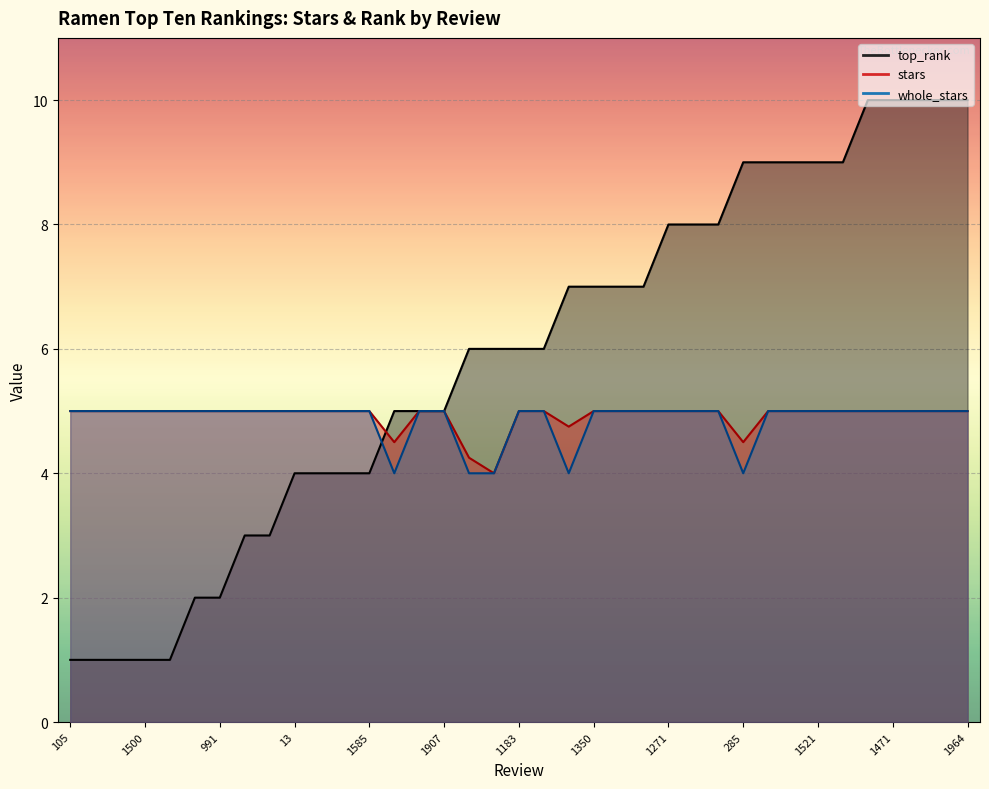

What is the difference between the highest and lowest values at 1508?

1.0